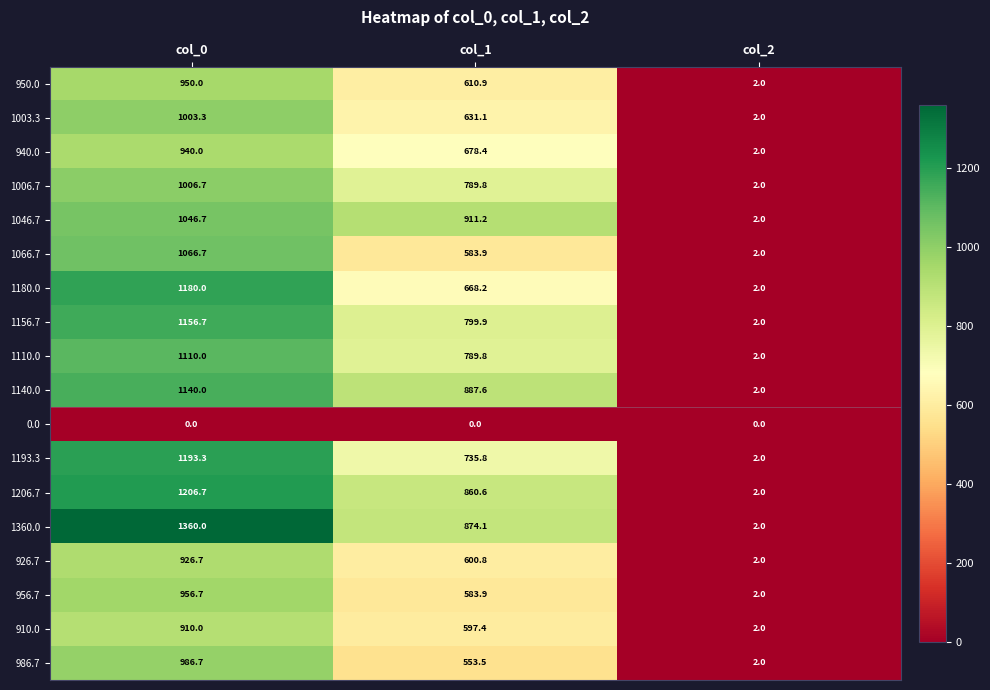

At how many categories does at least one series exceed 1285?

1